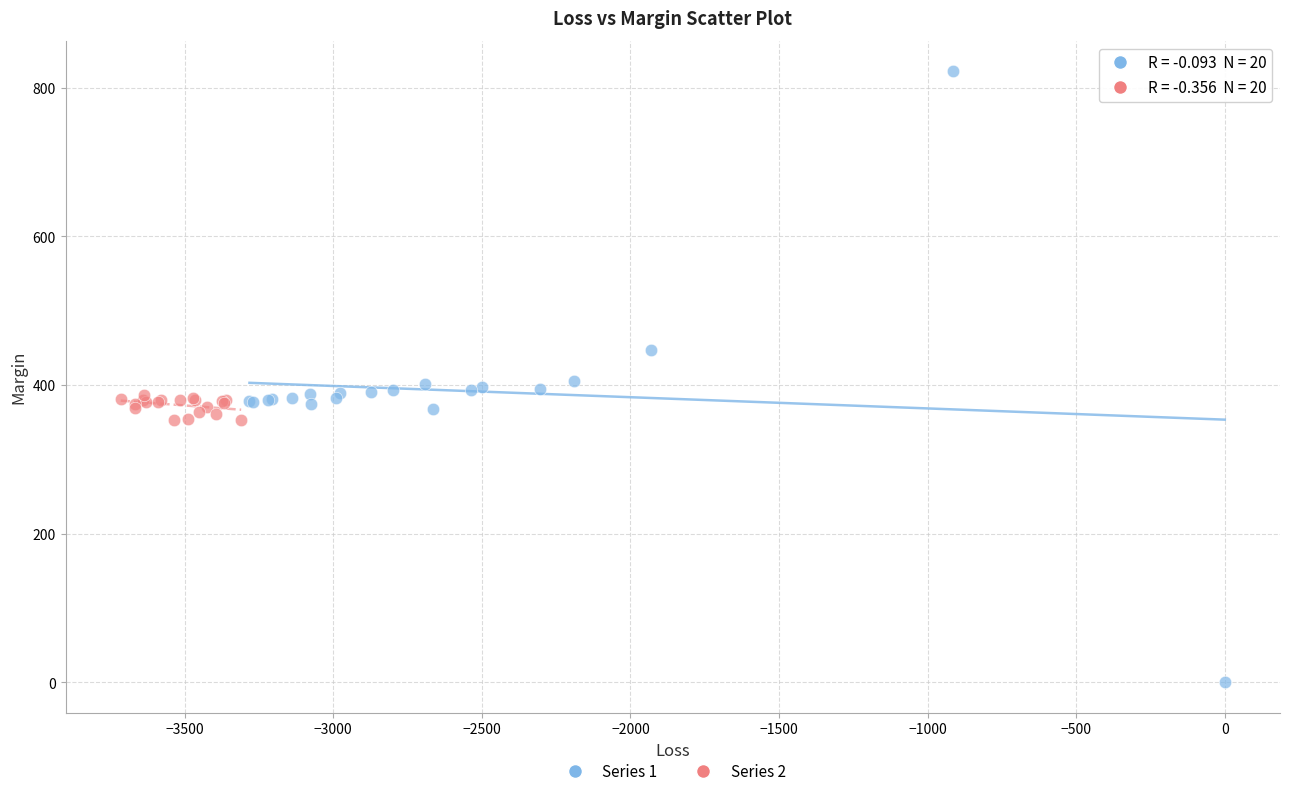

Which series contains the lowest Y value?

Series 1